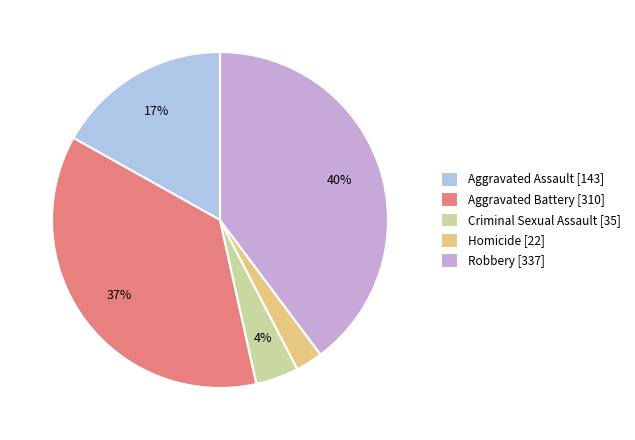

Which has a higher value, Aggravated Assault or Criminal Sexual Assault?

Aggravated Assault